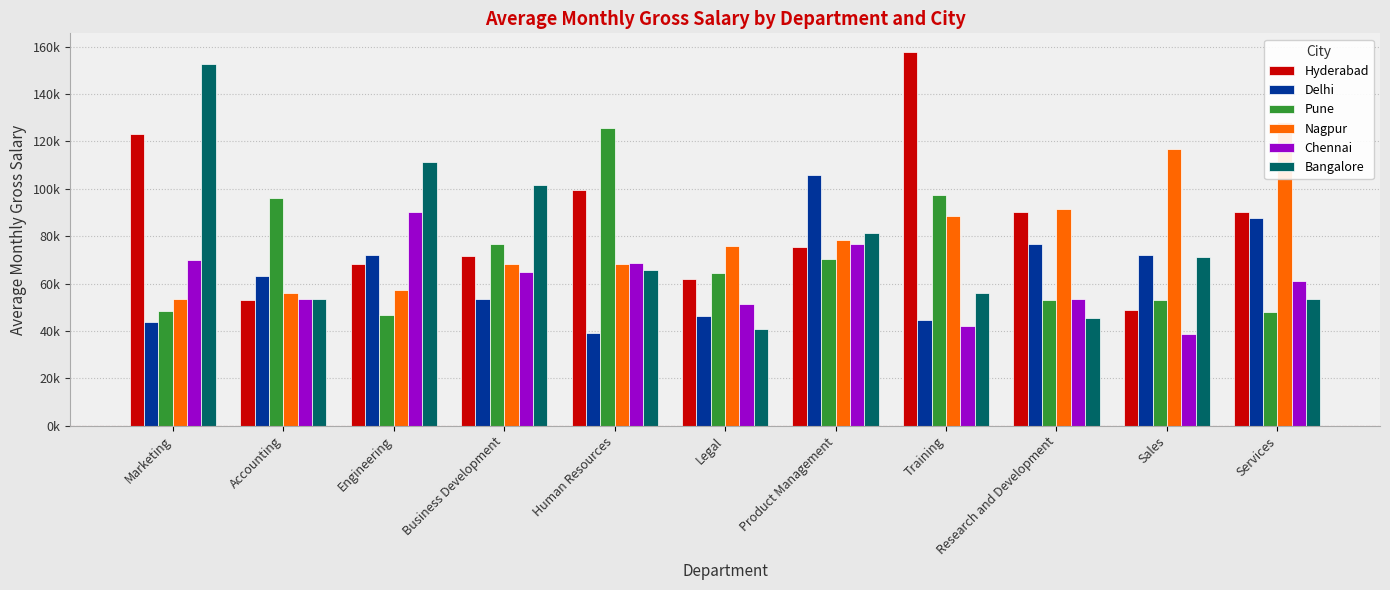

What value does the Nagpur series have at Engineering?

57441.7